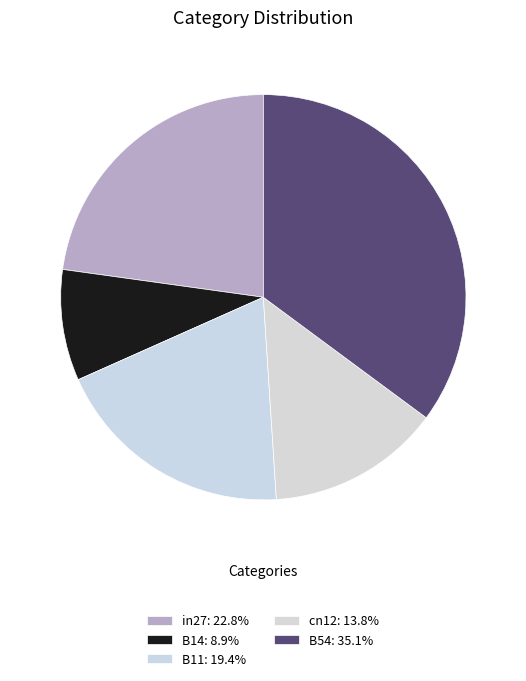

Which slice is the smallest?

B14